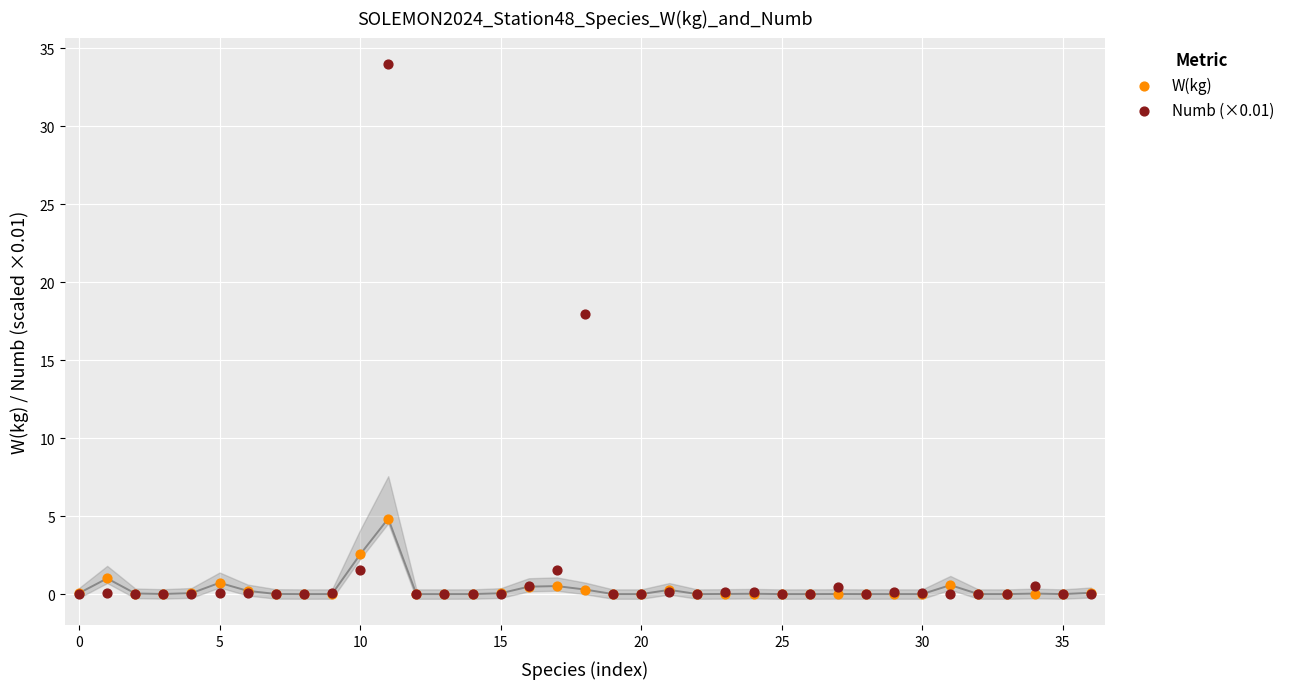

Which series contains the highest Y value?

Numb (×0.01)